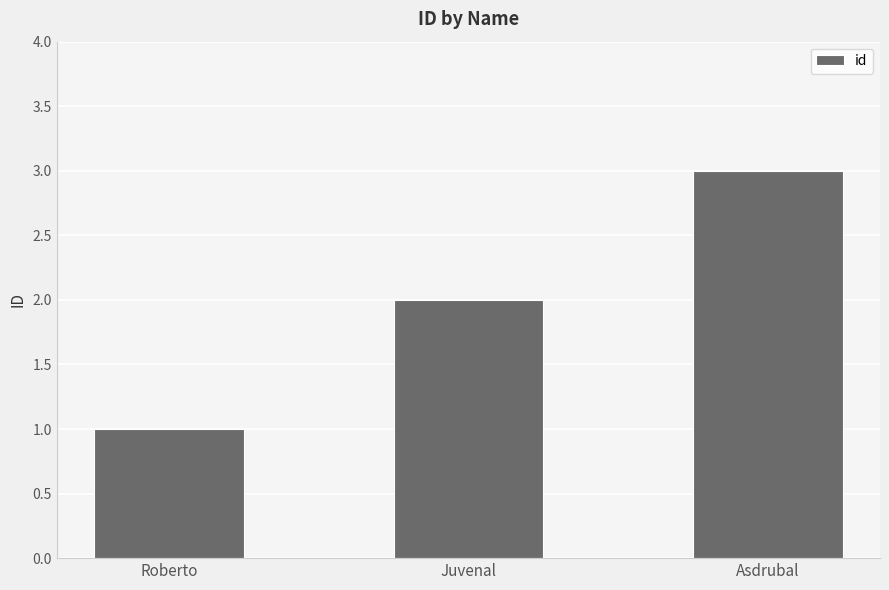

What is the difference between the second highest and minimum values?

1